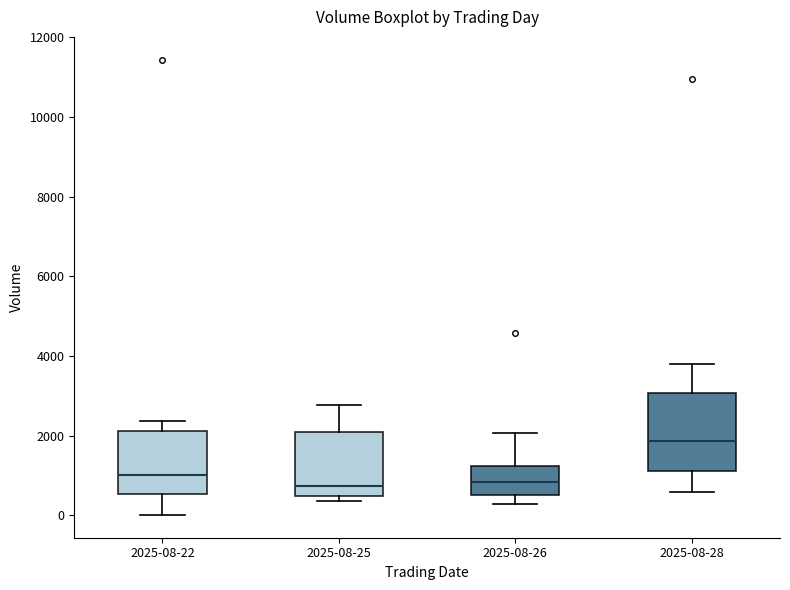

Comparing the boxes themselves (not the whiskers), which one is the tallest?

2025-08-28